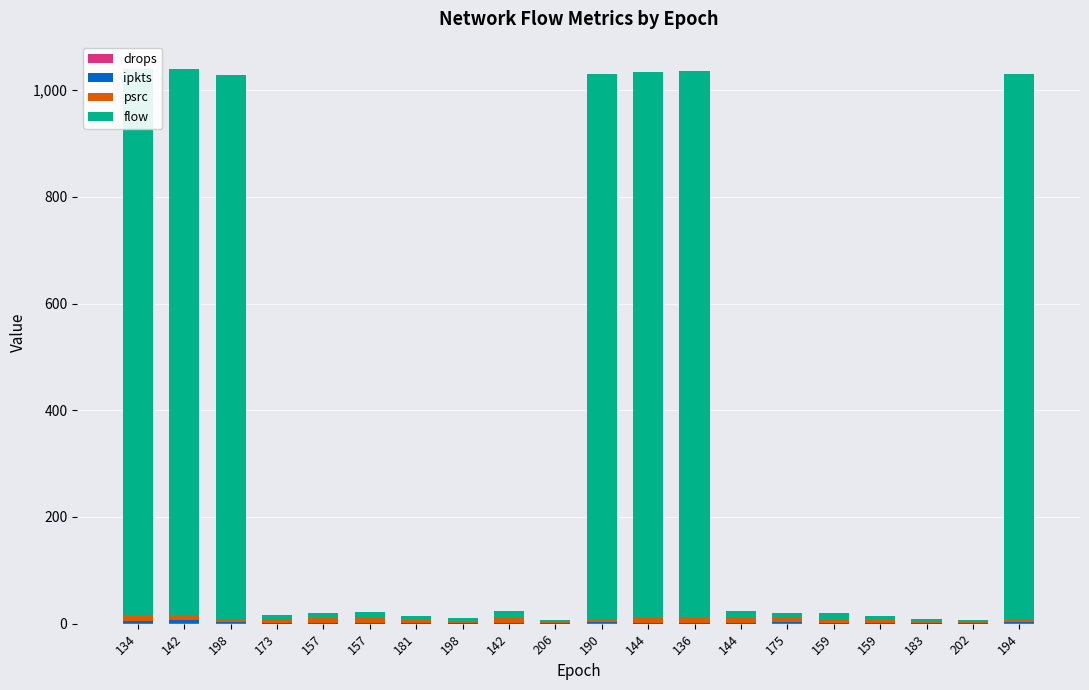

What is the label of the 17th bar from the left?

159